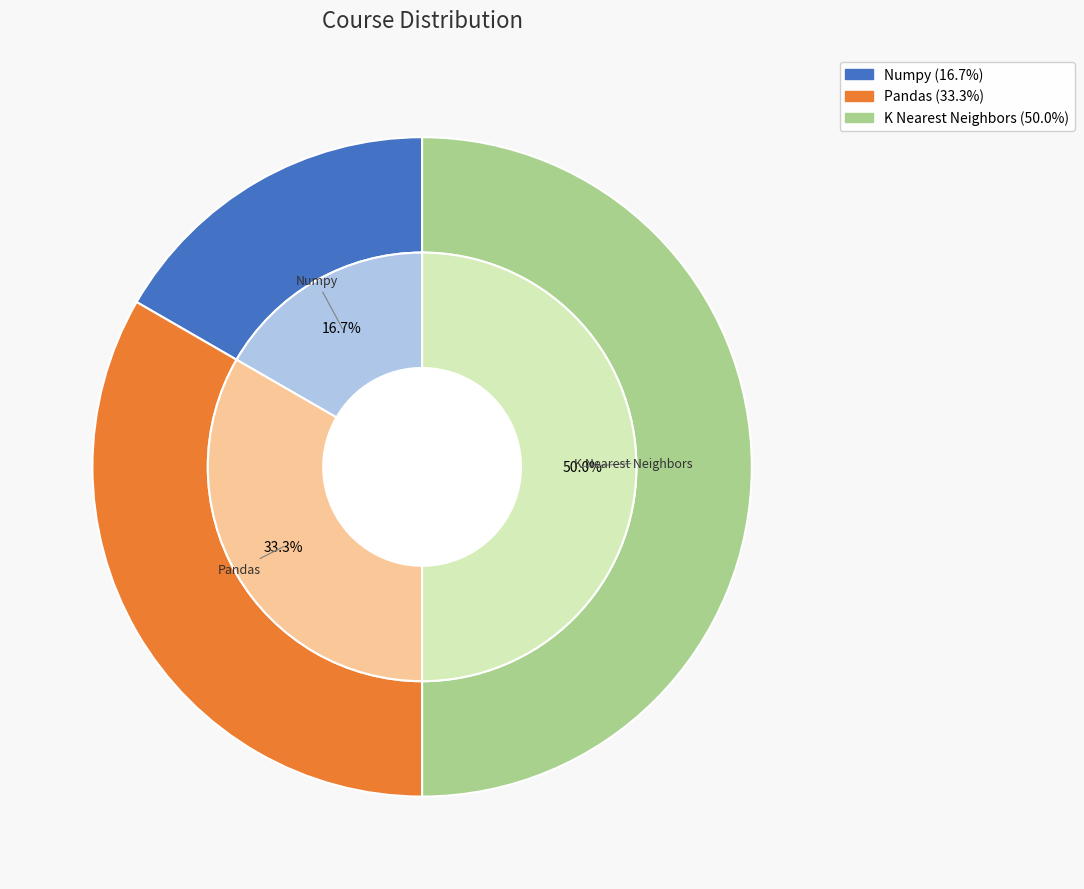

Combined, what portion of the pie is K Nearest Neighbors and Numpy?

66.7%